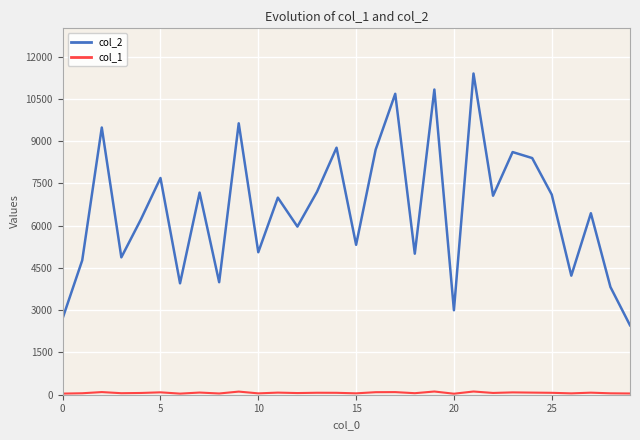

Which label corresponds to the largest value in the chart?

21